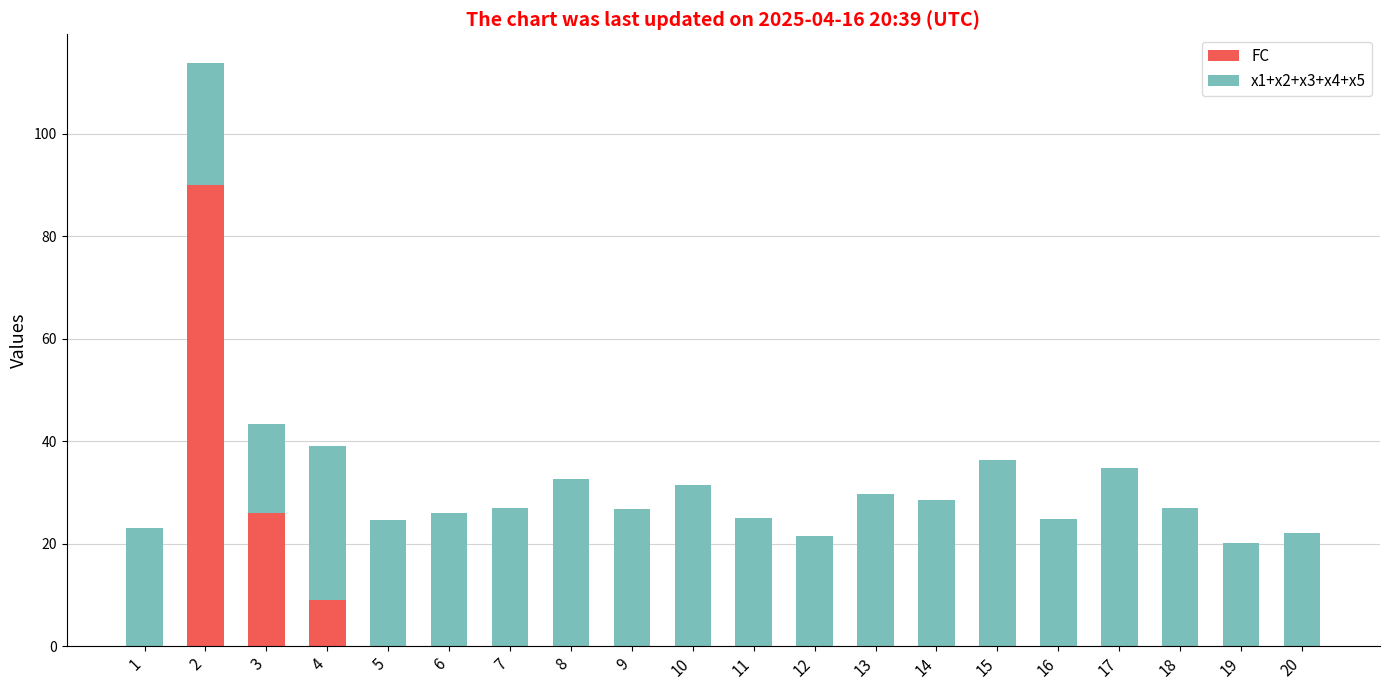

What is the total value across all series at 6?

25.9